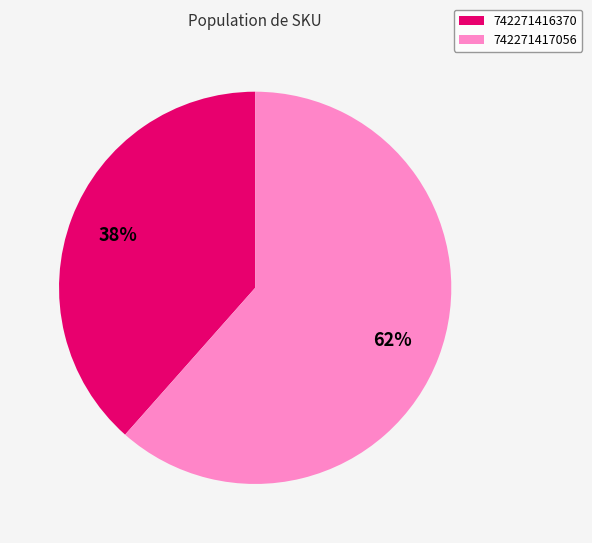

What percentage is the 742271417056 slice, to the nearest percent?

62%